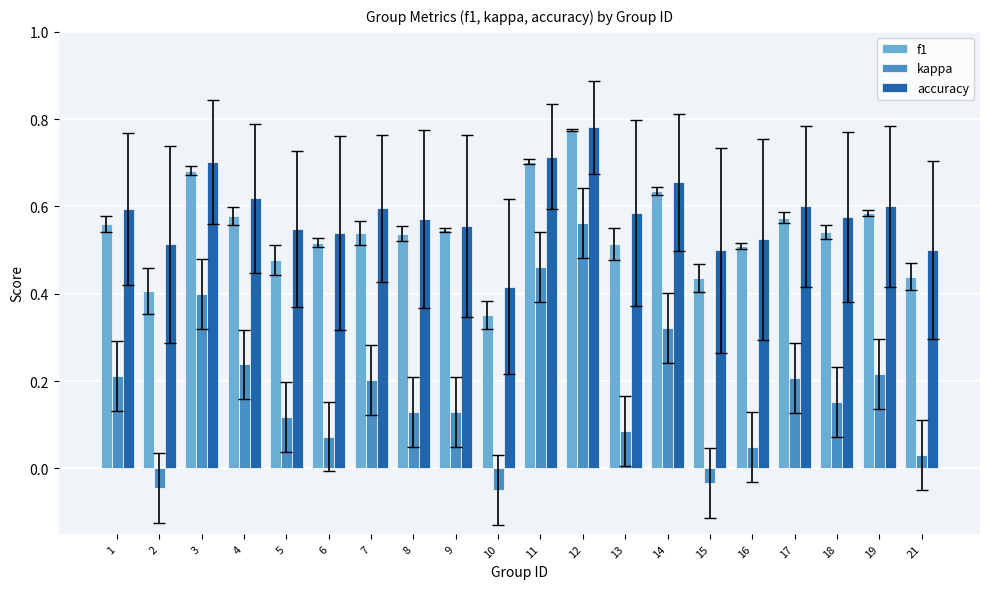

Are the bars grouped side by side (vs. stacked)?

Yes